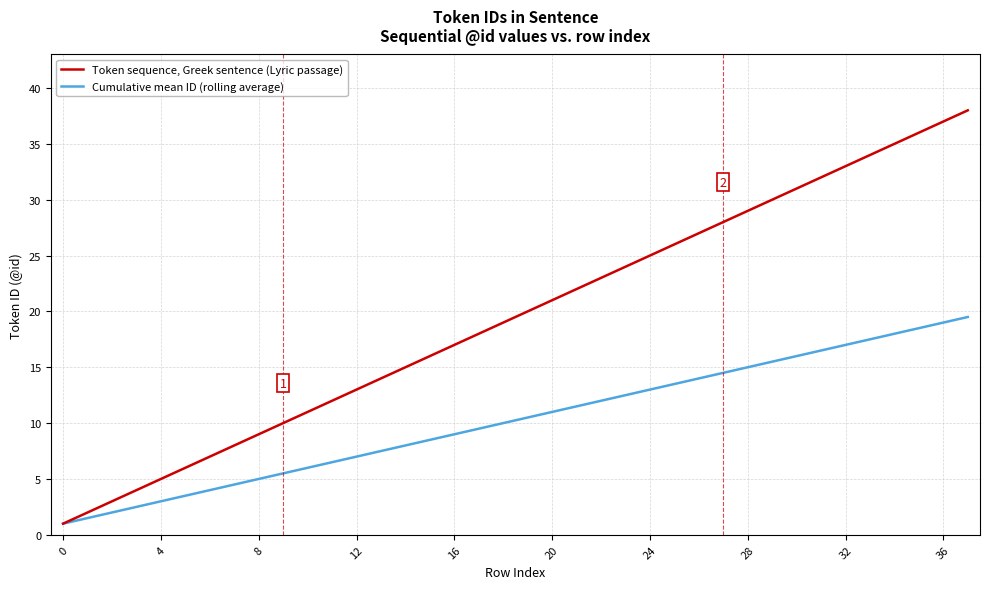

What is the maximum value for Cumulative mean ID (rolling average)?

19.5